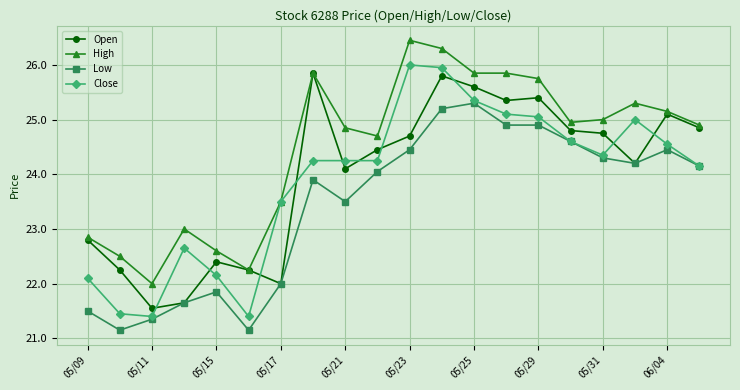

Which series has the largest total across all categories?

High